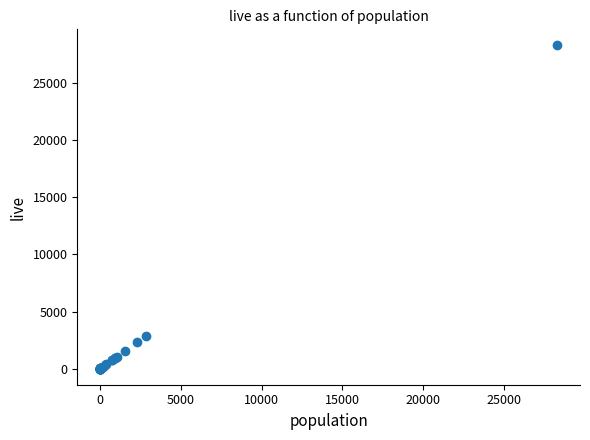

What Y value in the scatter plot is closest to 14154?

2822